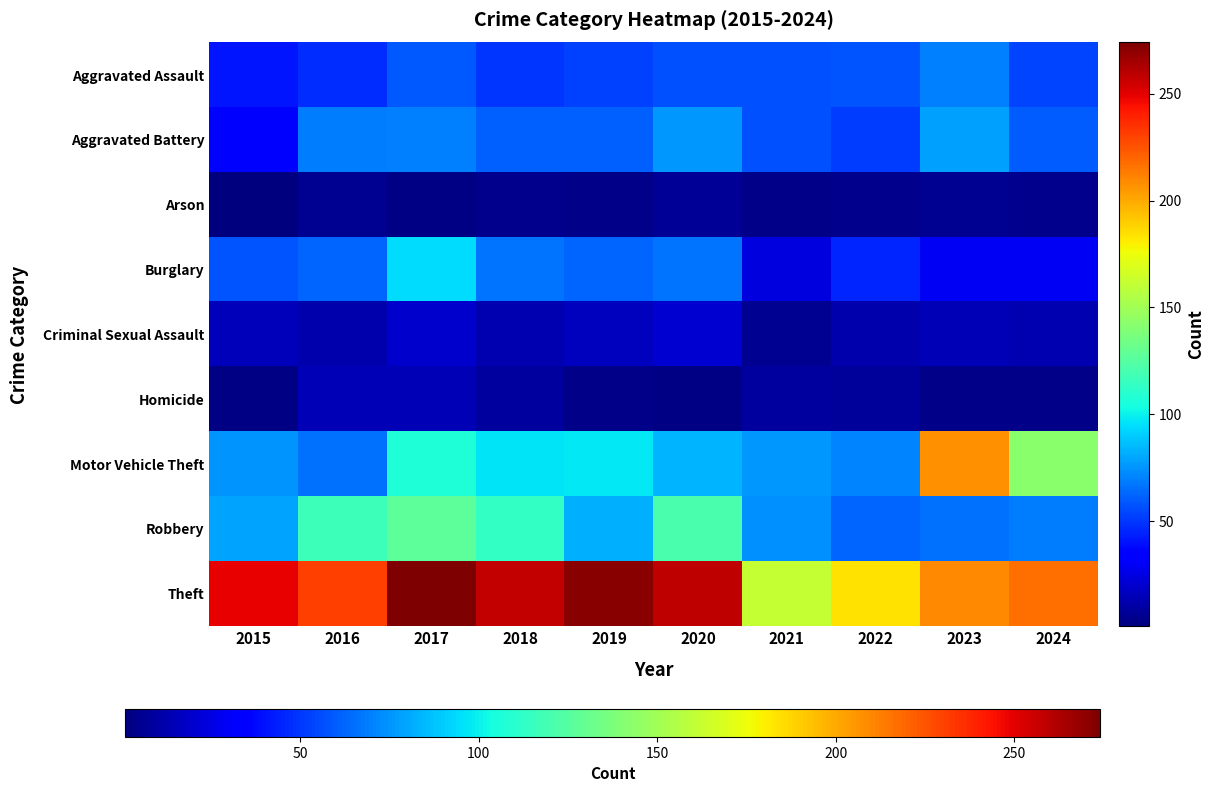

Which has a higher value, 2015 or 2021?

2021